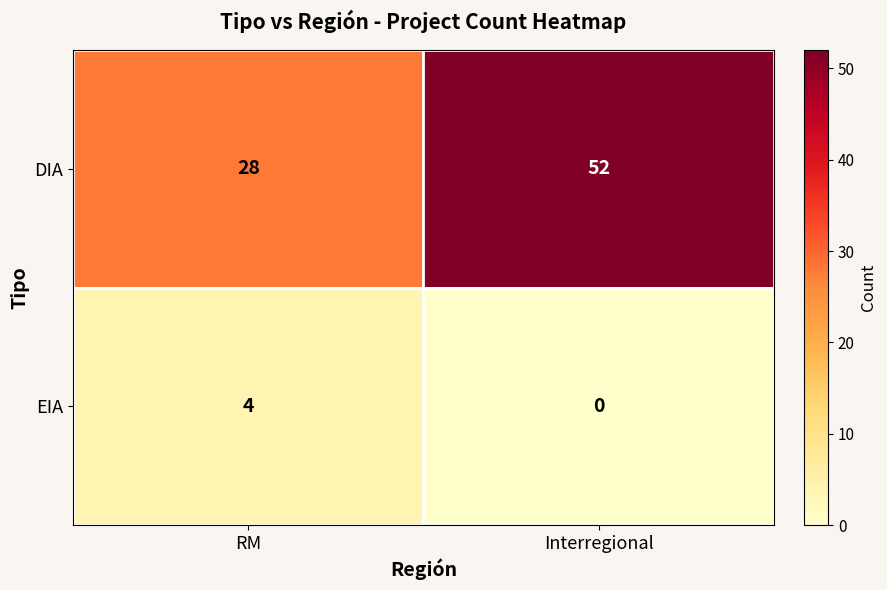

Where is DIA nearest to the value 40?

RM